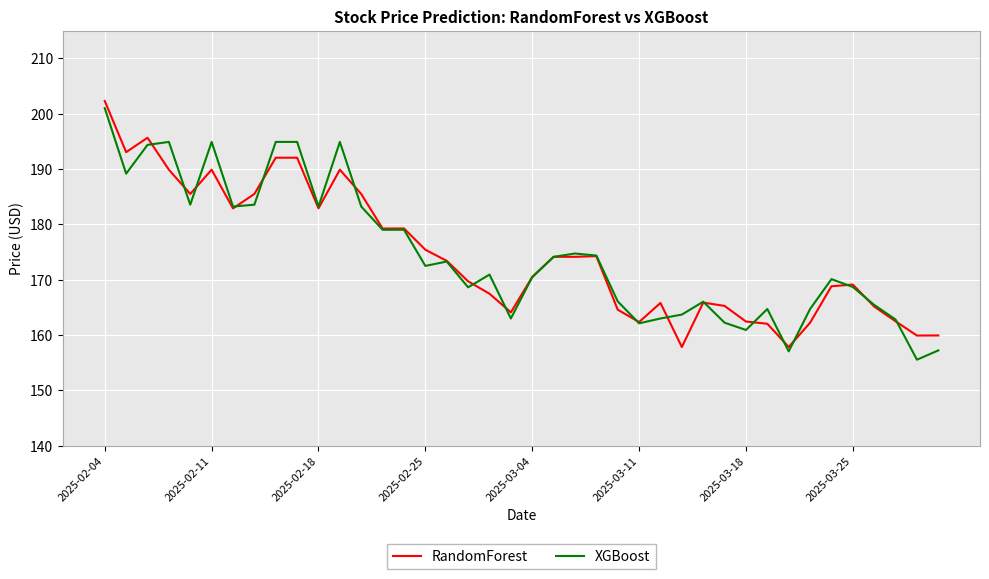

What is the difference between the second highest and second lowest values in the XGBoost series?

37.9